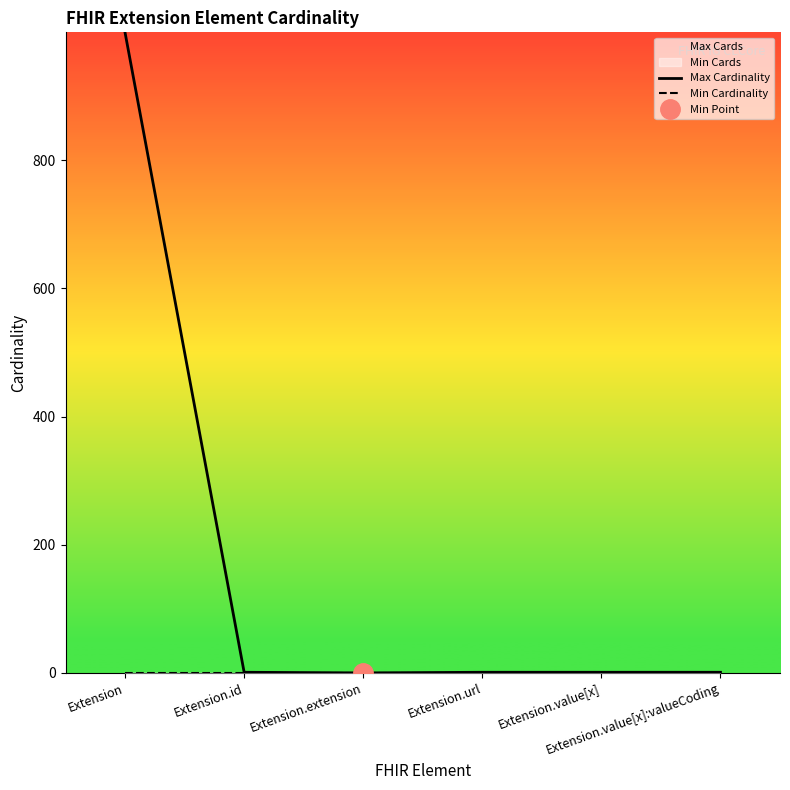

Which category has the lowest value across all series?

Extension.extension